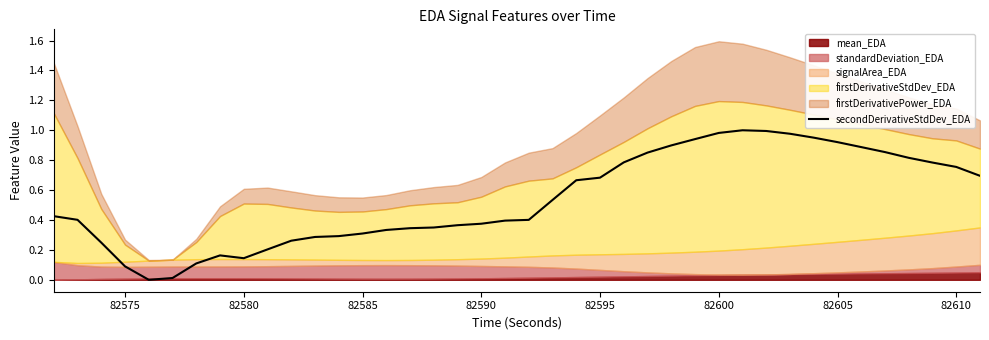

How many lines are shown in the chart?

1